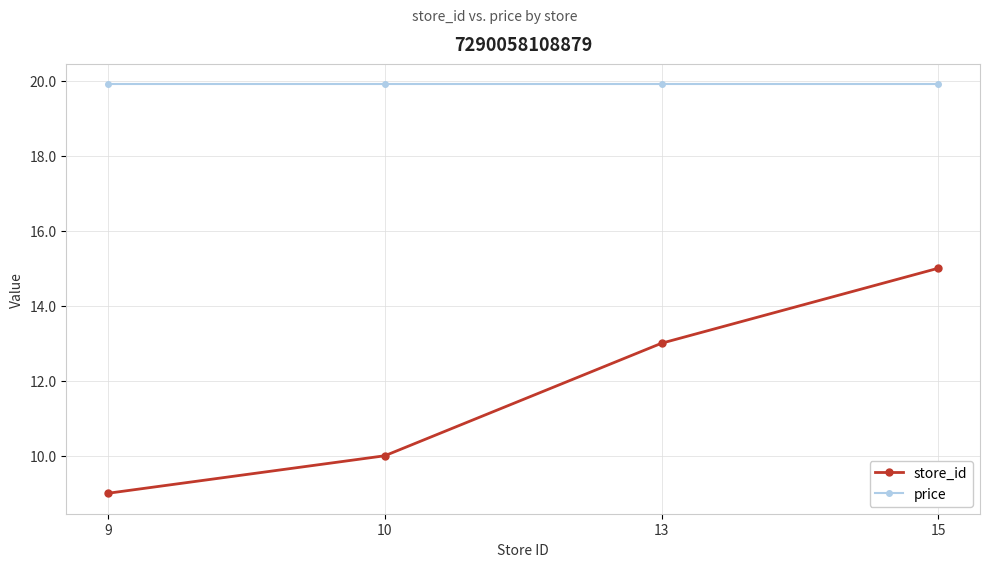

What is the difference between the maximum and minimum values in the store_id series?

6.0